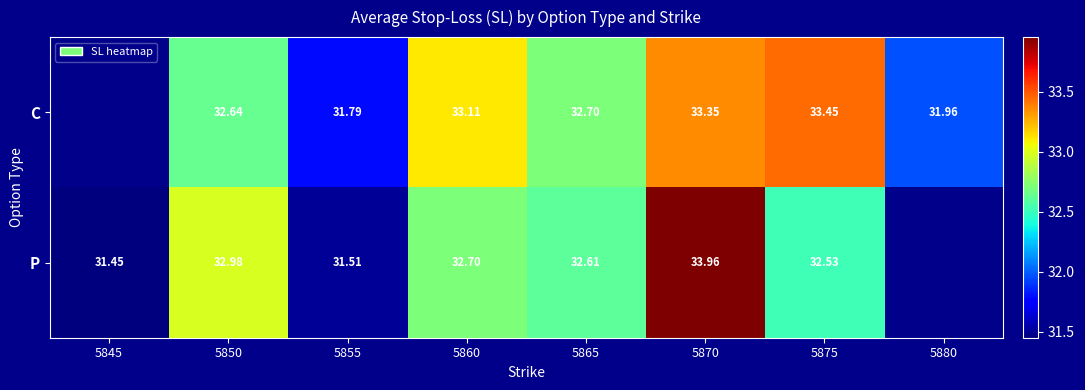

Between 5875 and 5850, which is larger?

5875